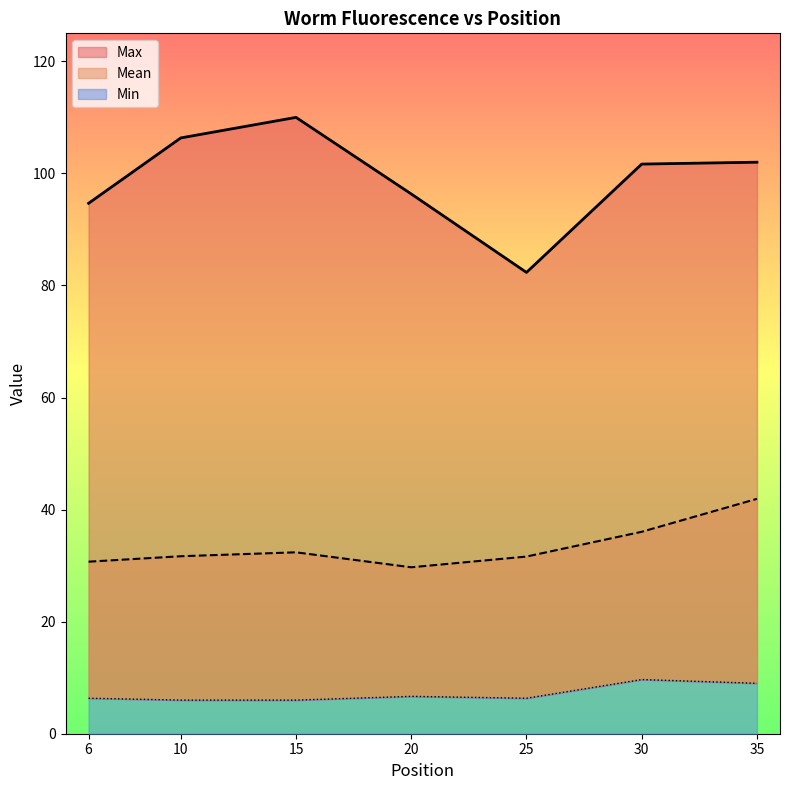

True or false: Min and Max intersect in this chart.

False